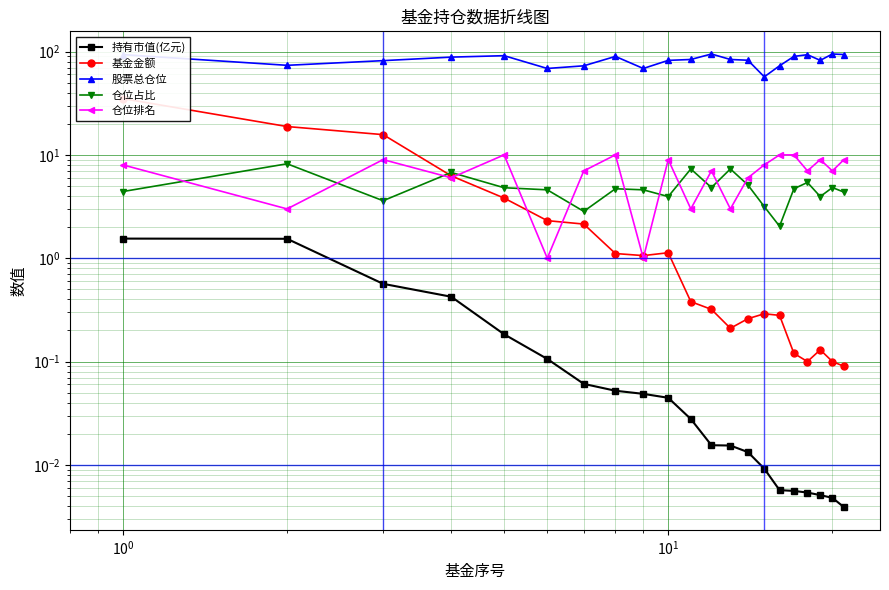

Count the number of data series in this chart.

5